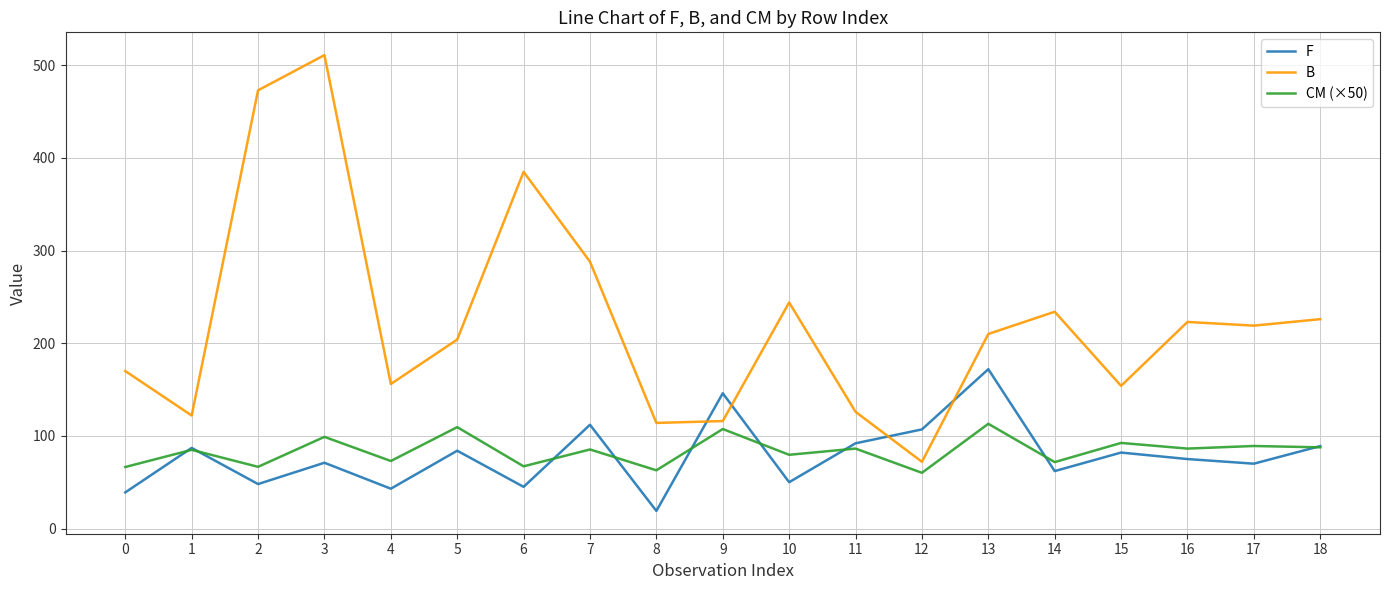

What is the difference between the maximum and minimum values in the CM (×50) series?

52.9